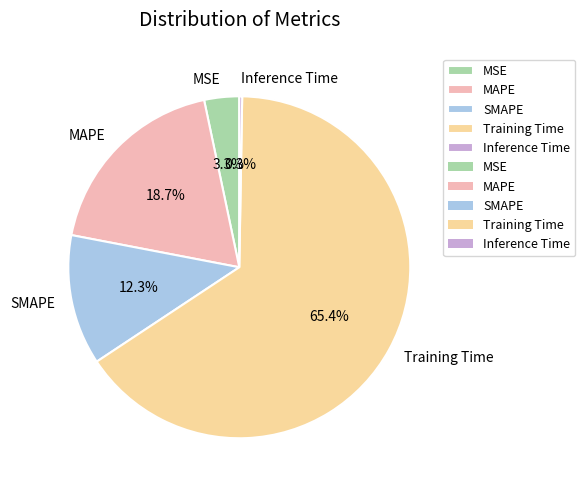

True or false: SMAPE accounts for 12% of the total.

True